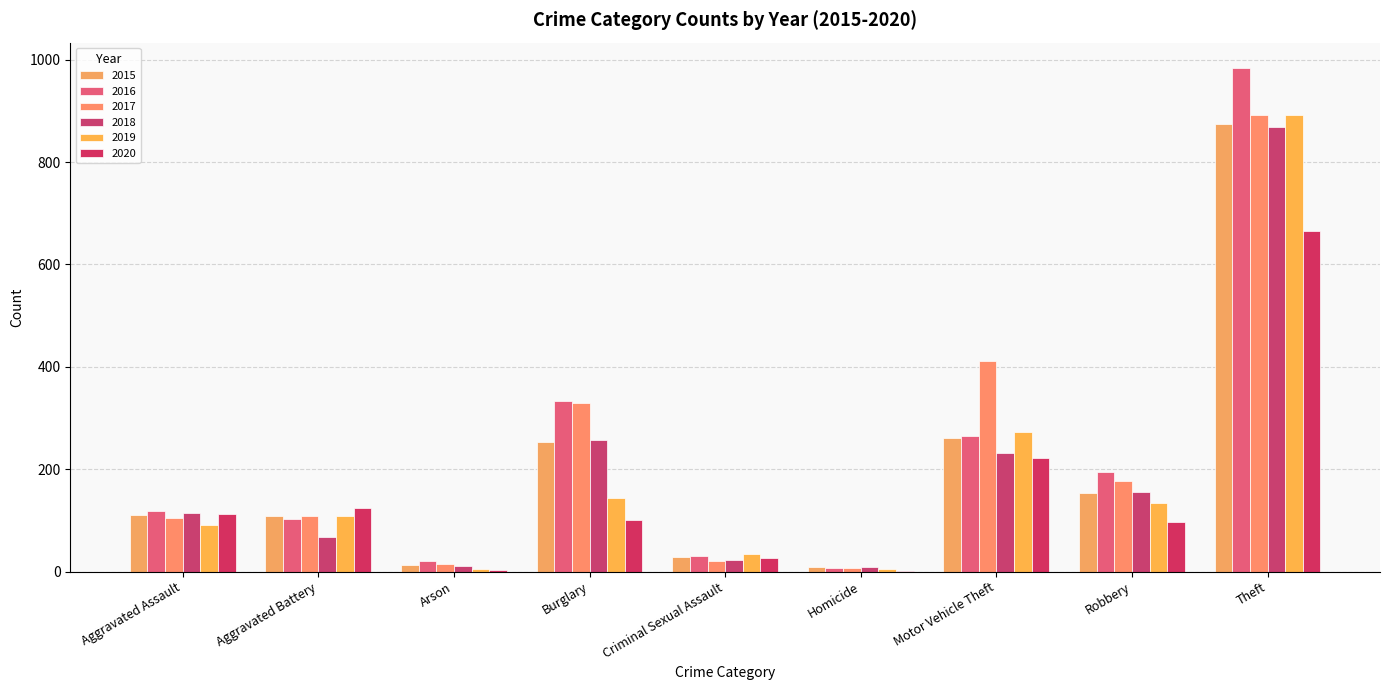

What is the value of the 2015 bar at the 4th from the left?

254